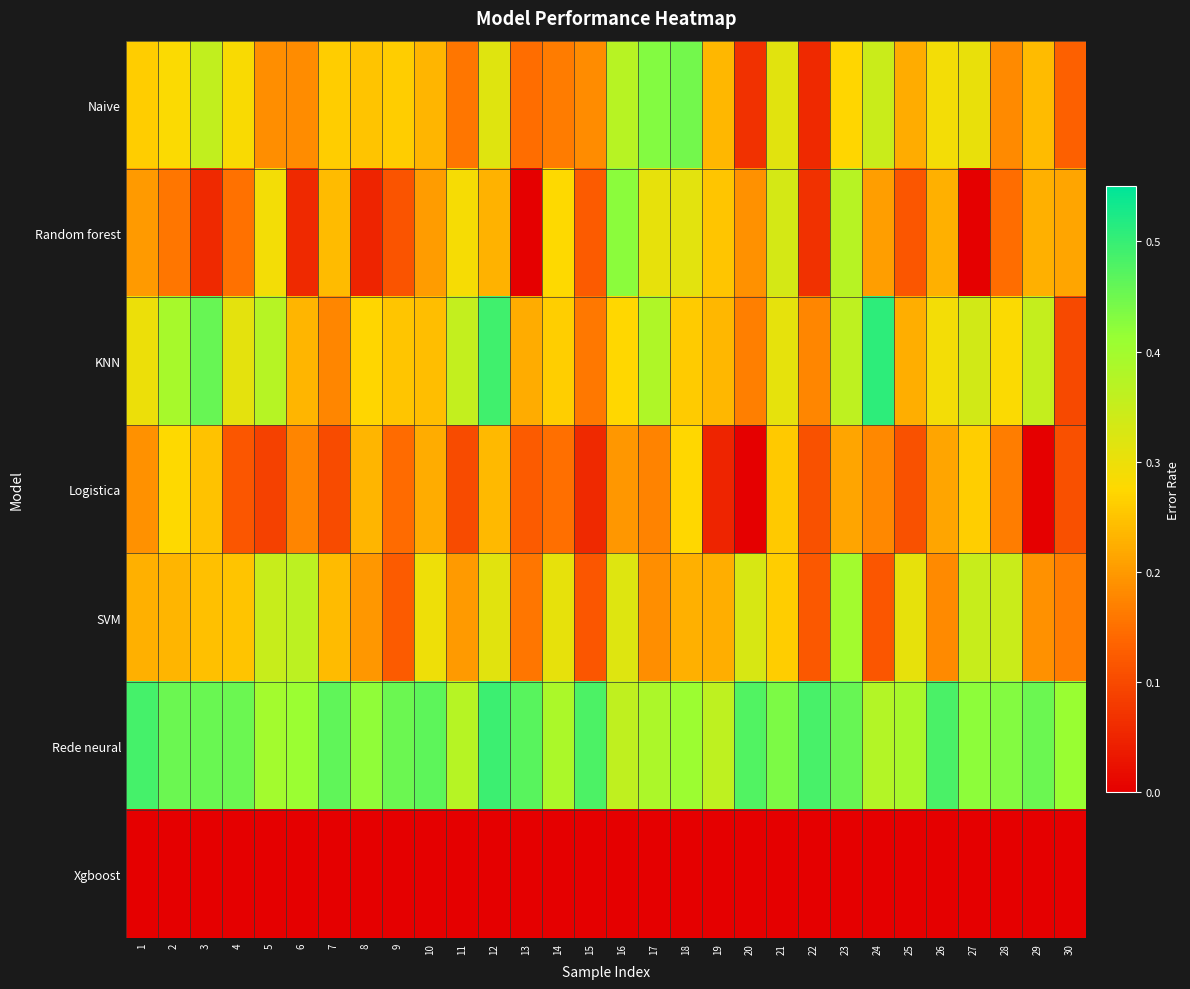

Reading left to right, list all the values displayed in this chart.

Naive: 1=0.3	2=0.3	3=0.4	4=0.3	5=0.2	6=0.2	7=0.3	8=0.2	9=0.3	10=0.2	11=0.2	12=0.3	13=0.1	14=0.2	15=0.2	16=0.4	17=0.4	18=0.4	19=0.2	20=0.1	21=0.3	22=0.1	23=0.3	24=0.3	25=0.2	26=0.3	27=0.3	28=0.2	29=0.2	30=0.1
Random forest: 1=0.2	2=0.2	3=0.1	4=0.2	5=0.3	6=0.1	7=0.2	8=0.1	9=0.1	10=0.2	11=0.3	12=0.2	13=0.0	14=0.3	15=0.1	16=0.4	17=0.3	18=0.3	19=0.3	20=0.2	21=0.3	22=0.1	23=0.4	24=0.2	25=0.1	26=0.2	27=0.0	28=0.1	29=0.2	30=0.2
KNN: 1=0.3	2=0.4	3=0.5	4=0.3	5=0.4	6=0.2	7=0.2	8=0.3	9=0.3	10=0.2	11=0.4	12=0.5	13=0.2	14=0.3	15=0.2	16=0.3	17=0.4	18=0.3	19=0.2	20=0.2	21=0.3	22=0.2	23=0.4	24=0.5	25=0.2	26=0.3	27=0.3	28=0.3	29=0.4	30=0.1
Logistica: 1=0.2	2=0.3	3=0.2	4=0.1	5=0.1	6=0.2	7=0.1	8=0.2	9=0.1	10=0.2	11=0.1	12=0.2	13=0.1	14=0.1	15=0.1	16=0.2	17=0.2	18=0.3	19=0.1	20=0.0	21=0.3	22=0.1	23=0.2	24=0.2	25=0.1	26=0.2	27=0.3	28=0.2	29=0.0	30=0.1
SVM: 1=0.2	2=0.2	3=0.2	4=0.2	5=0.3	6=0.4	7=0.2	8=0.2	9=0.1	10=0.3	11=0.2	12=0.3	13=0.2	14=0.3	15=0.1	16=0.3	17=0.2	18=0.2	19=0.2	20=0.3	21=0.3	22=0.1	23=0.4	24=0.1	25=0.3	26=0.2	27=0.3	28=0.3	29=0.2	30=0.2
Rede neural: 1=0.5	2=0.5	3=0.5	4=0.5	5=0.4	6=0.4	7=0.5	8=0.4	9=0.5	10=0.5	11=0.4	12=0.5	13=0.5	14=0.4	15=0.5	16=0.4	17=0.4	18=0.4	19=0.4	20=0.5	21=0.4	22=0.5	23=0.5	24=0.4	25=0.4	26=0.5	27=0.4	28=0.4	29=0.5	30=0.4
Xgboost: 1=0.0	2=0.0	3=0.0	4=0.0	5=0.0	6=0.0	7=0.0	8=0.0	9=0.0	10=0.0	11=0.0	12=0.0	13=0.0	14=0.0	15=0.0	16=0.0	17=0.0	18=0.0	19=0.0	20=0.0	21=0.0	22=0.0	23=0.0	24=0.0	25=0.0	26=0.0	27=0.0	28=0.0	29=0.0	30=0.0